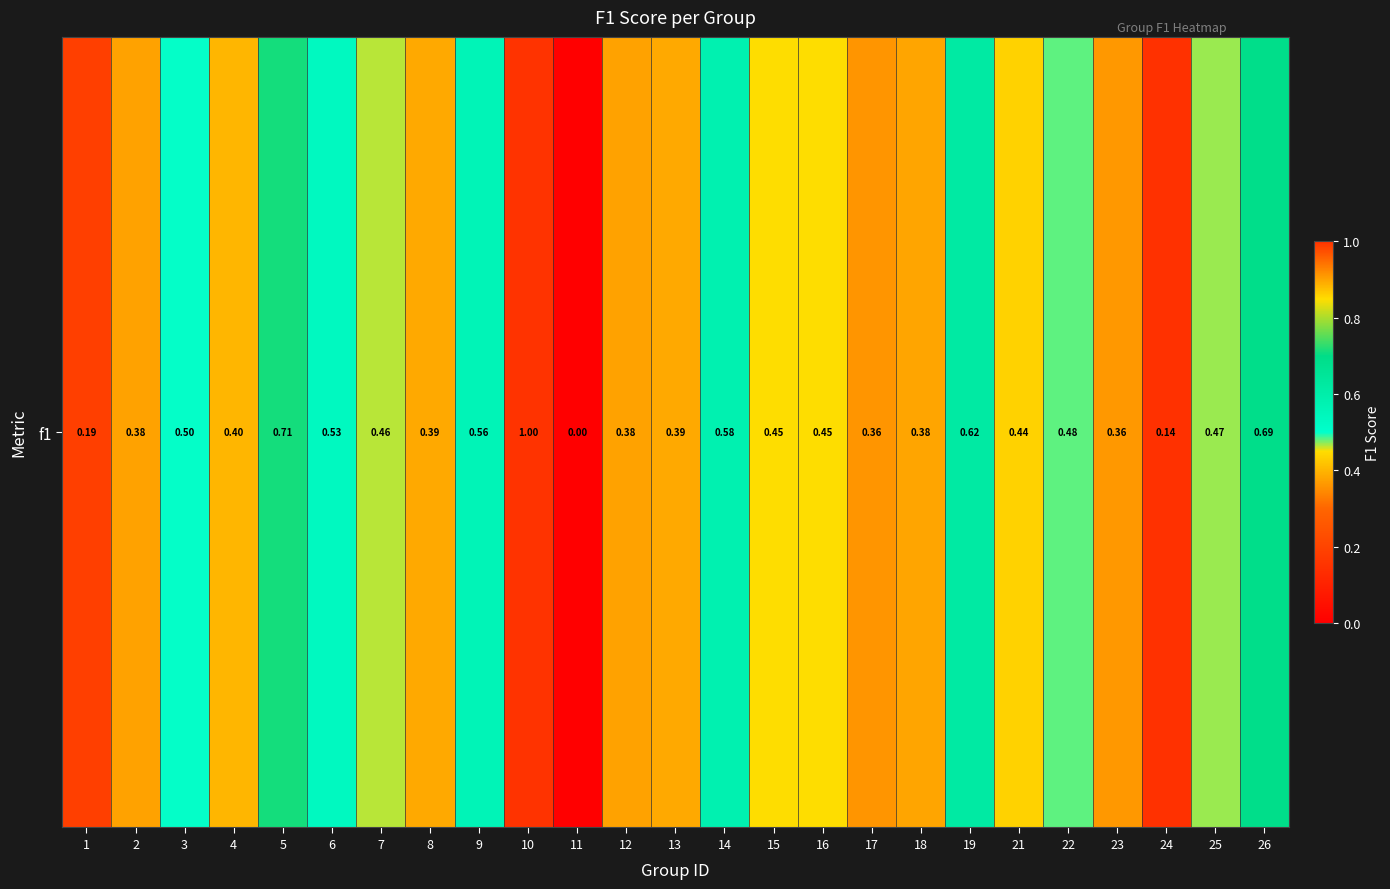

What is the greatest value displayed?

1.0